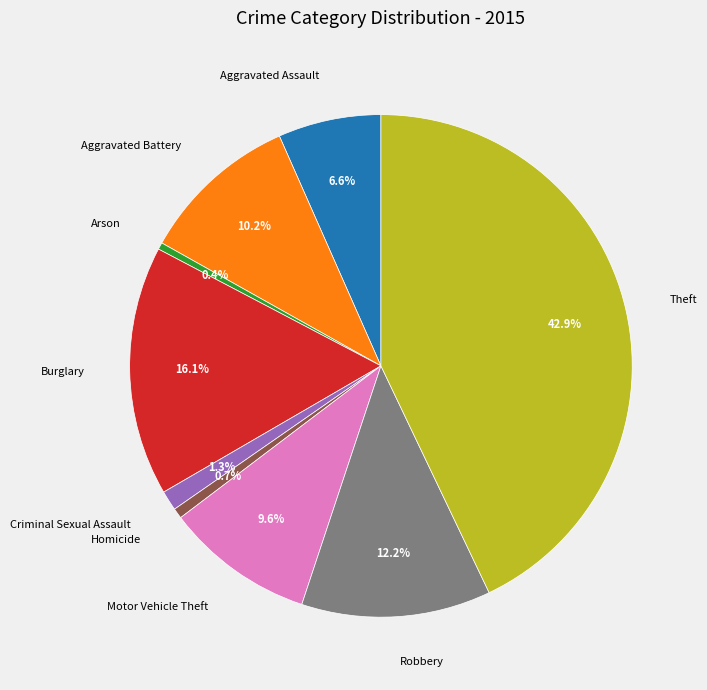

Does any single category account for the majority?

No